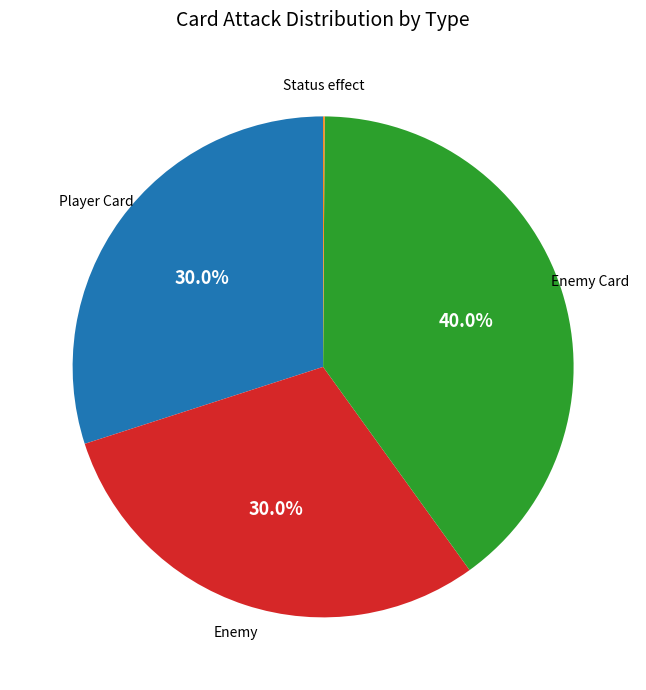

Is there a majority slice in this chart?

No